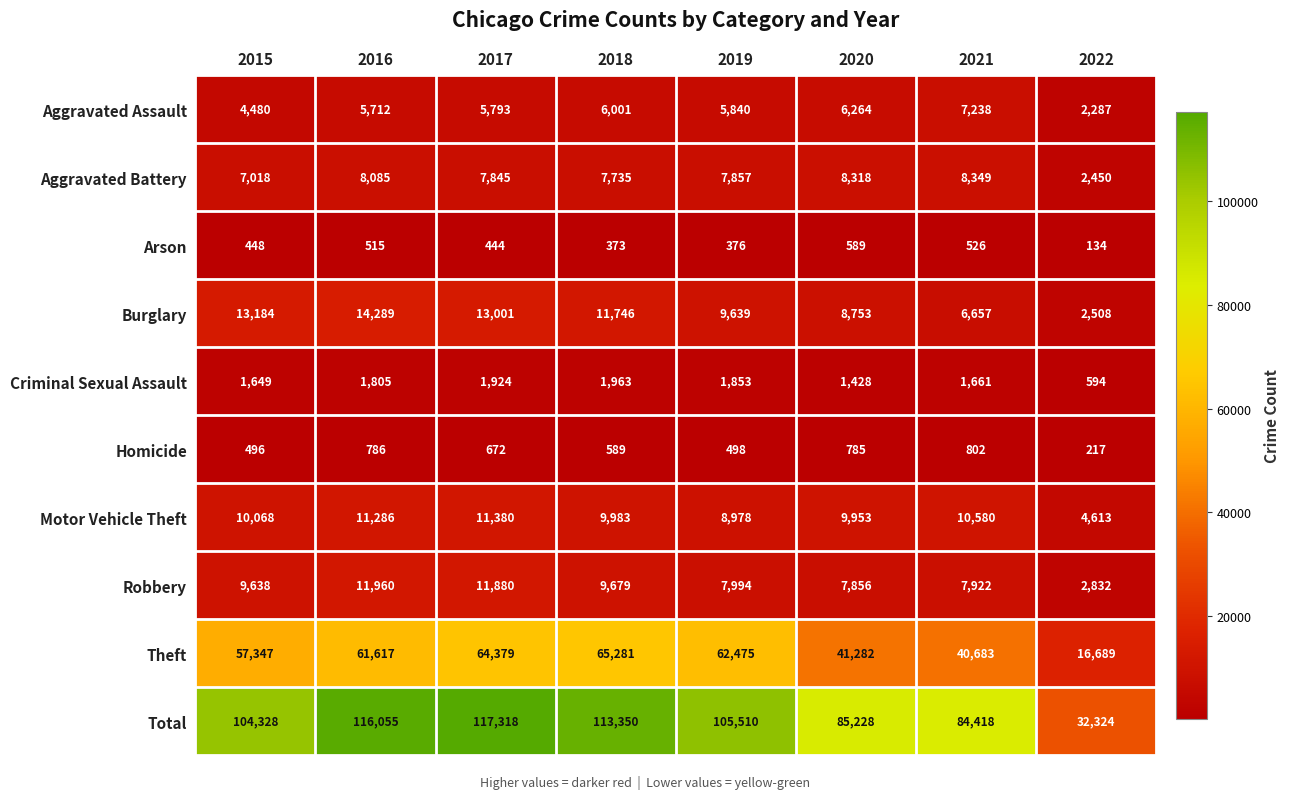

What is the difference between the highest and lowest values at 2021?

83892